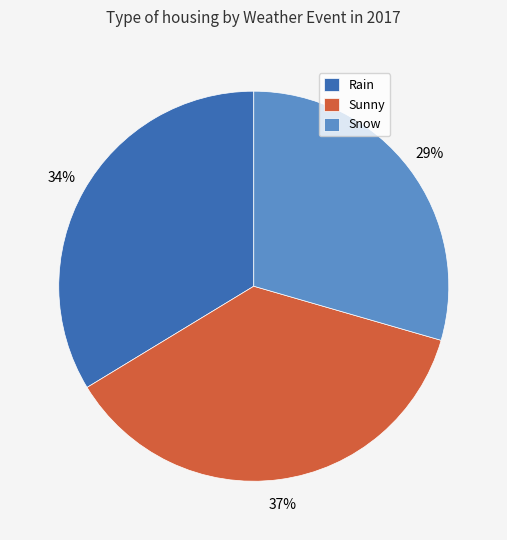

Do Rain and Snow together represent more than half of the pie?

Yes